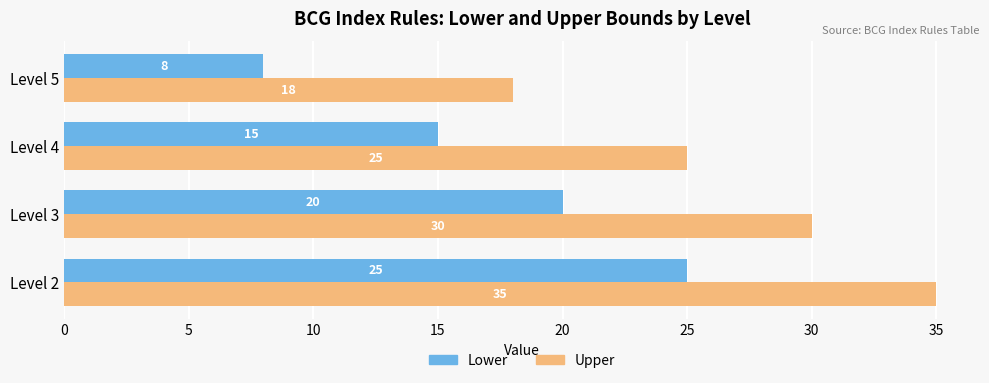

How many Lower values are between 15 and 25?

3